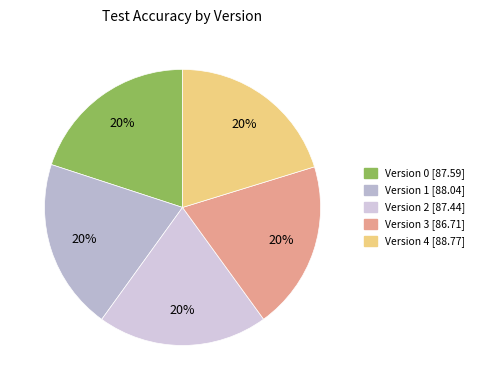

Rank the categories by value from lowest to highest.

3, 2, 0, 1, 4